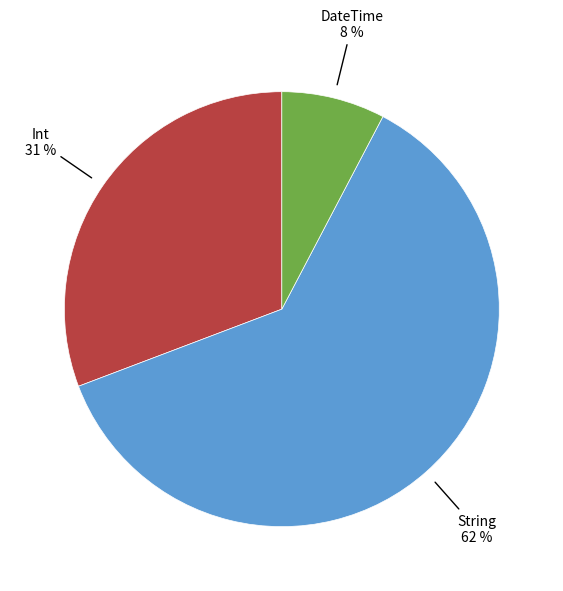

Count the number of slices in the pie.

3